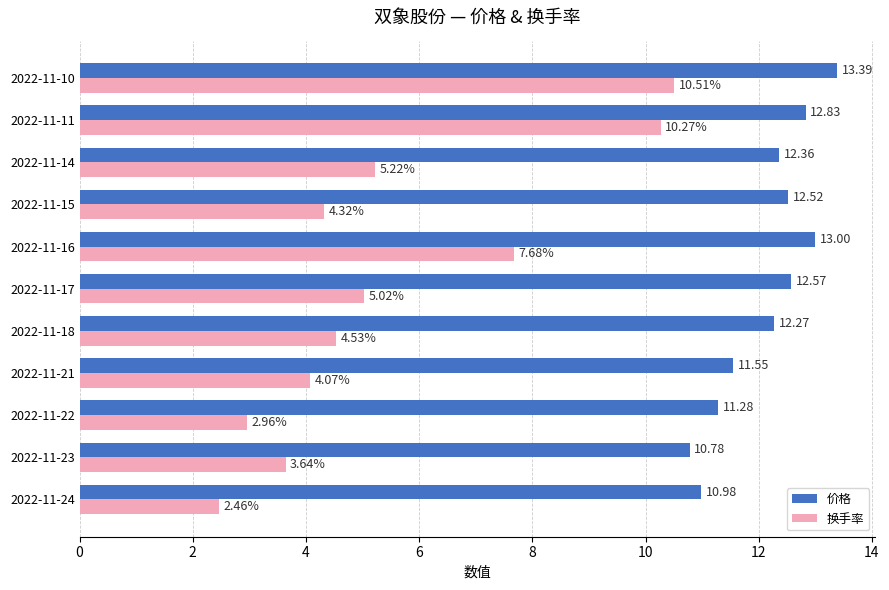

Is the value of 价格 at 2022-11-11 greater than the value of 换手率 at 2022-11-11?

Yes